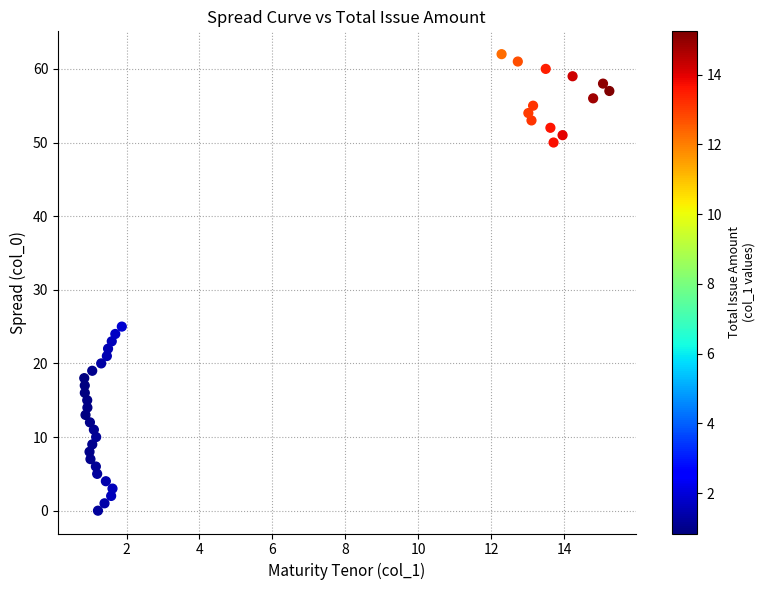

What Y value in the scatter plot is closest to 31?

25